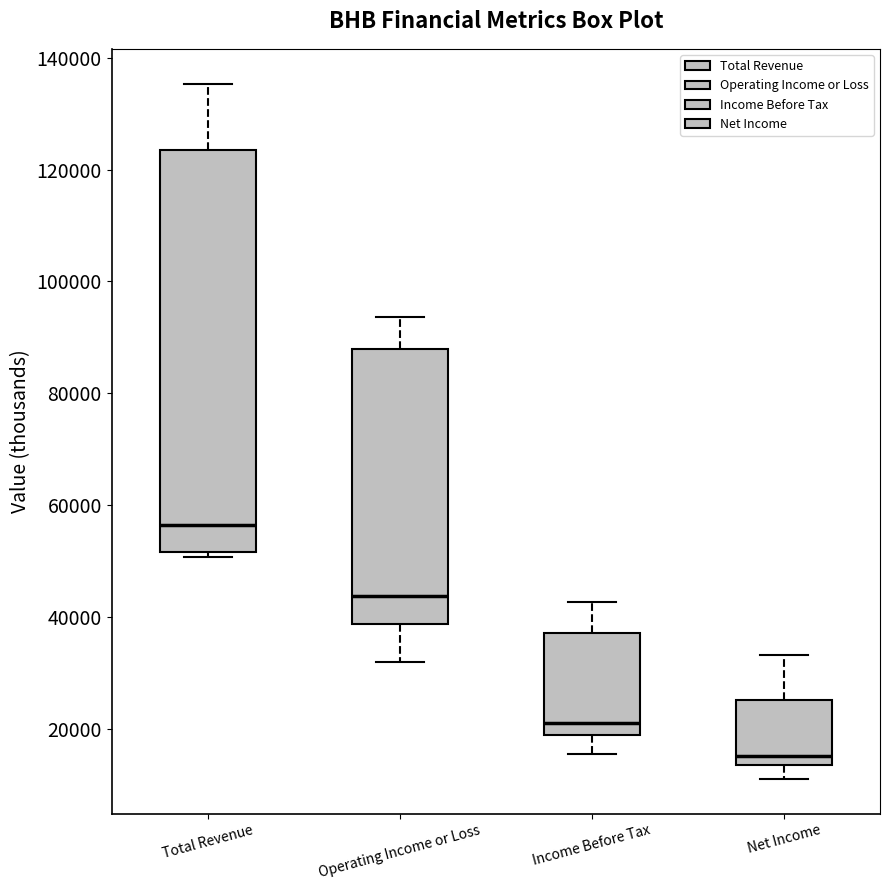

Where is the upper edge of the box for Net Income on the y-axis? The values are not printed on the chart, so give them approximately, as read against the axis.

26000